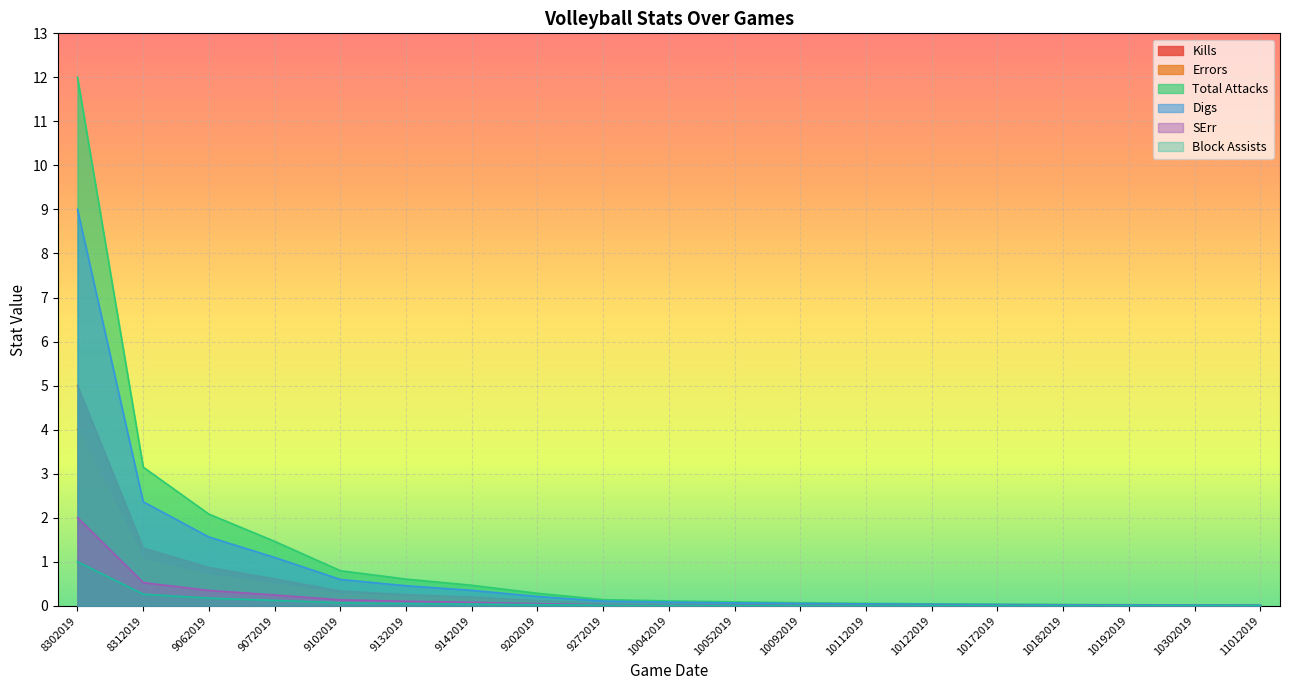

What is the difference between the second highest and minimum values in the Block Assists series?

0.3